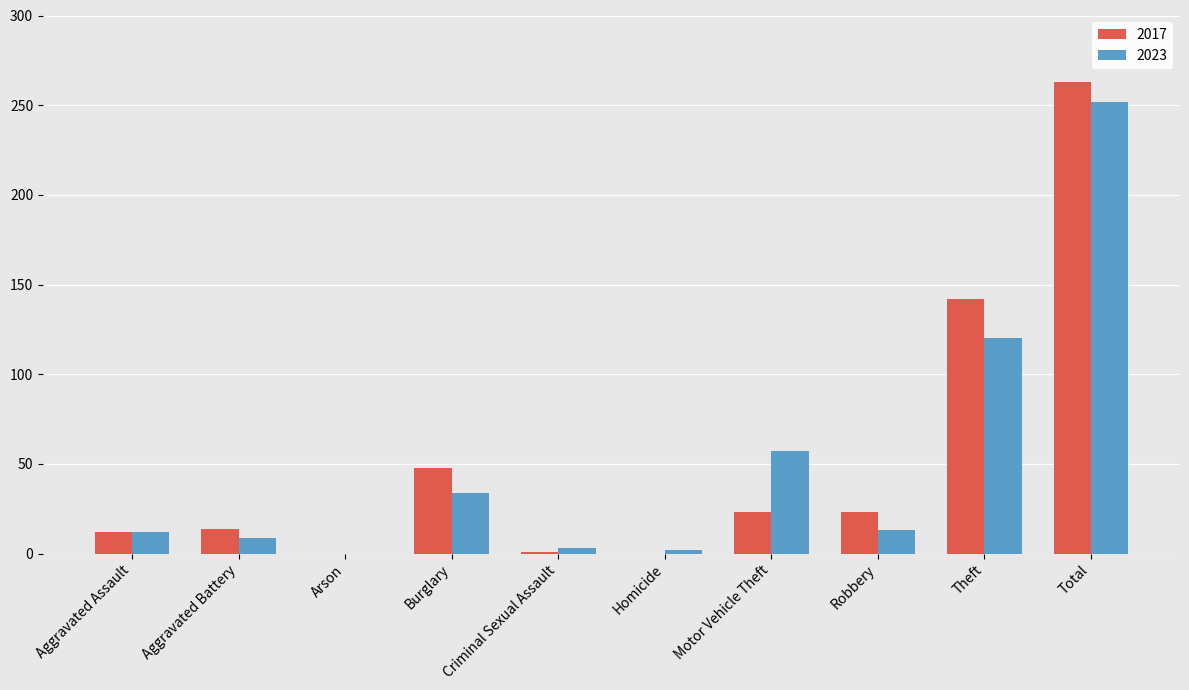

What is the sum of the 2023 values at Burglary and Total?

286